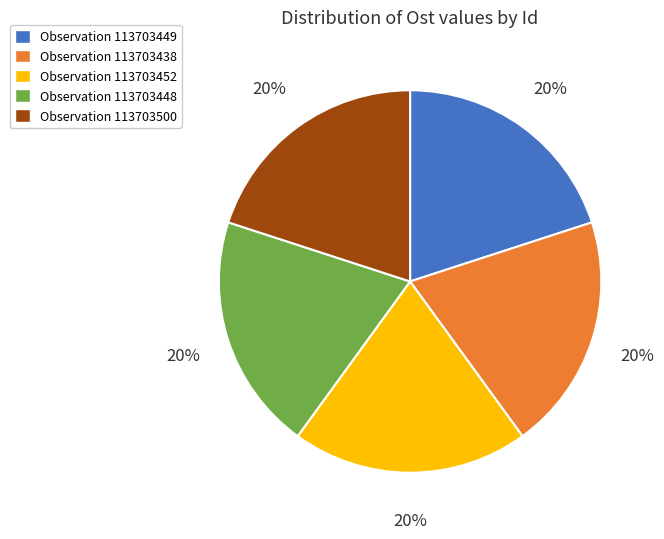

To the nearest percent, what is the average slice percentage?

20%